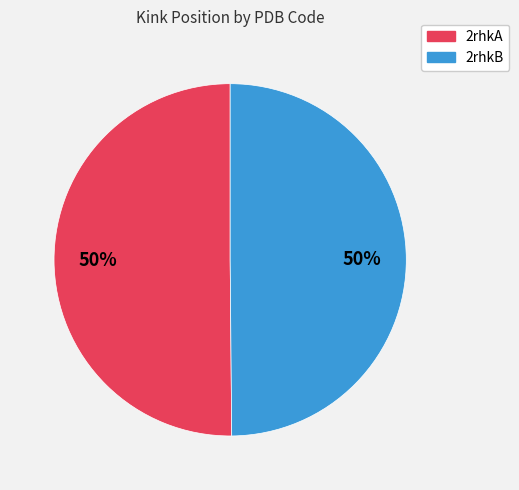

How many slices are in this pie chart?

2